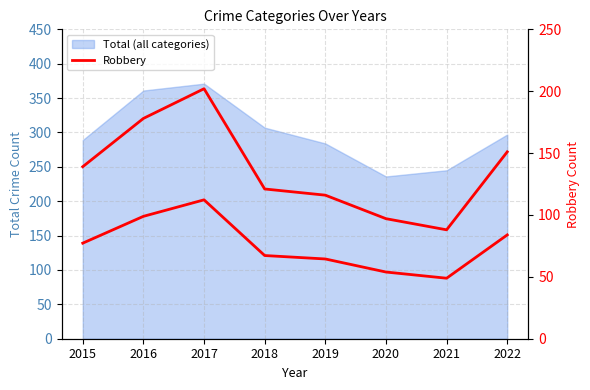

Which label corresponds to the largest value in the chart?

2017